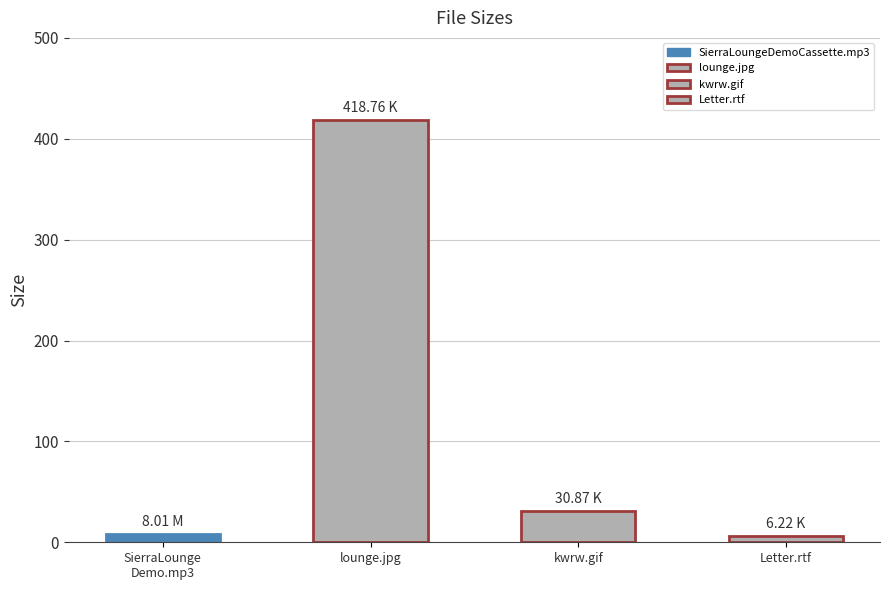

What is the difference between the maximum and second lowest values?

410.8